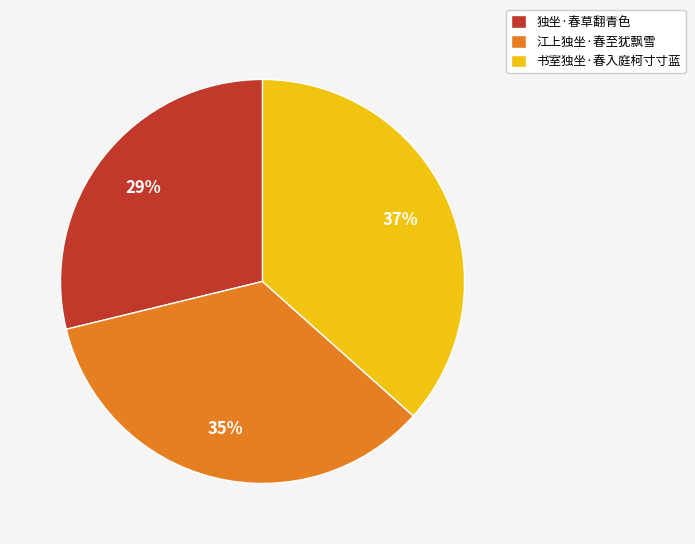

How many slices are in this pie chart?

3